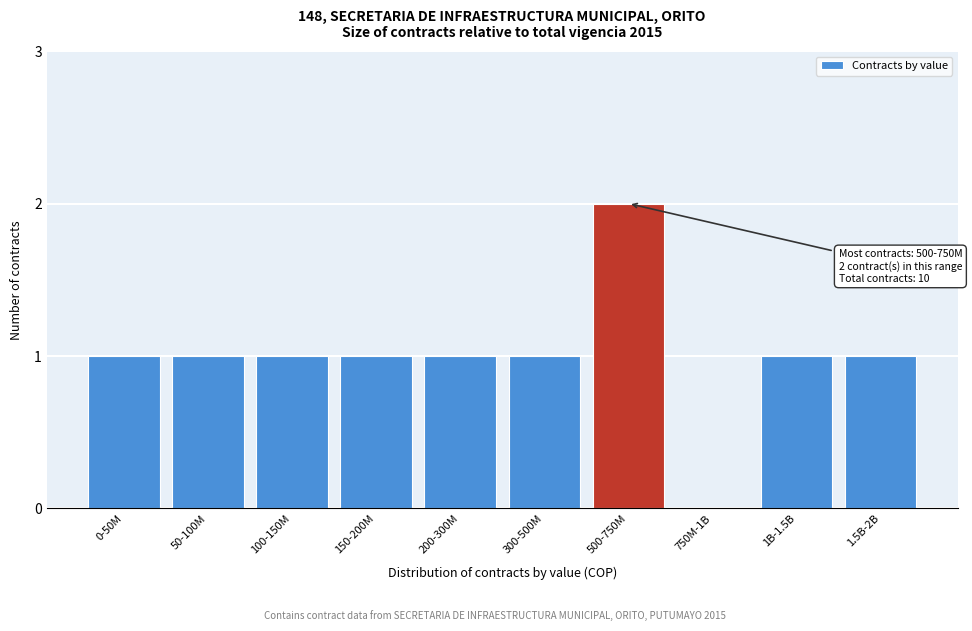

Reading left to right, extract all data points from this chart.

0-50M=1	50-100M=1	100-150M=1	150-200M=1	200-300M=1	300-500M=1	500-750M=2	750M-1B=0	1B-1.5B=1	1.5B-2B=1